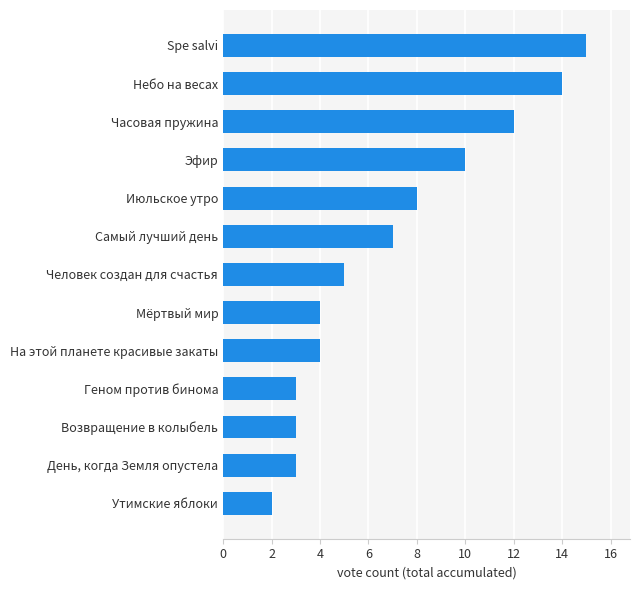

What is the sum of the values at Эфир and Часовая пружина?

22